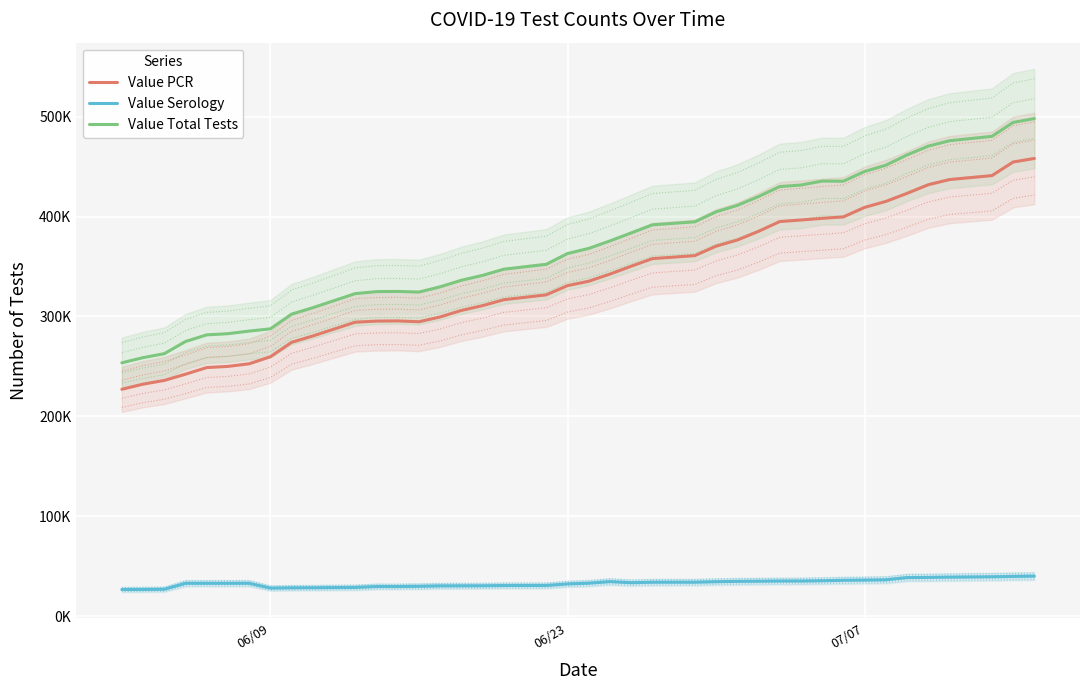

Reading right to left, transcribe all the data shown in this chart.

Value PCR: 458247	454682	441056	437088	431910	423259	415204	409217	399715	398260	396592	395052	385223	376534	370400	360929	357928	350296	342447	335276	330889	321642	316784	310870	306029	299520	294700	295530	295335	294265	280467	274107	259649	252593	249980	248806	242174	235925	232199	227056
Value Serology: 39932	39661	39316	38895	38638	38497	36247	35979	35756	35324	35019	35019	34835	34683	34381	33844	33837	33340	34447	32876	32138	30573	30547	30270	30238	30190	29733	29535	29534	28635	28319	28240	27948	32765	32754	32753	32745	26789	26568	26529
Value Total Tests: 498179	494343	480372	475983	470548	461756	451451	445196	435471	435584	431611	430071	420058	411217	404781	394773	391765	383636	375636	368152	363027	352215	347331	341140	336267	329710	324433	325065	324869	322900	308786	302347	287597	285358	282734	281559	274919	262714	258767	253585